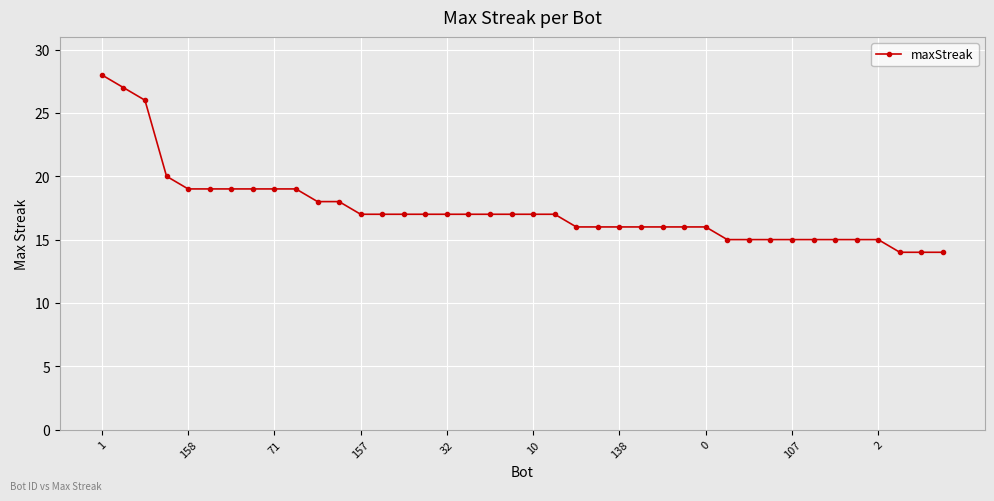

What is the sum of all values?

695